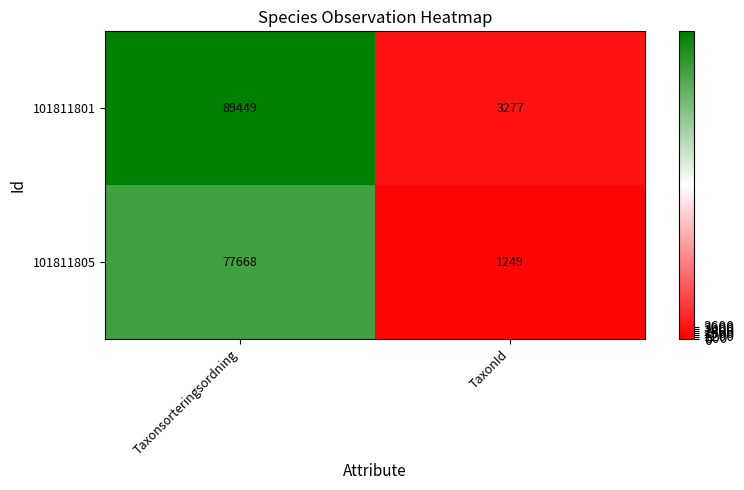

The 101811801 series shows 145935 at Taxonsorteringsordning. True or false?

False